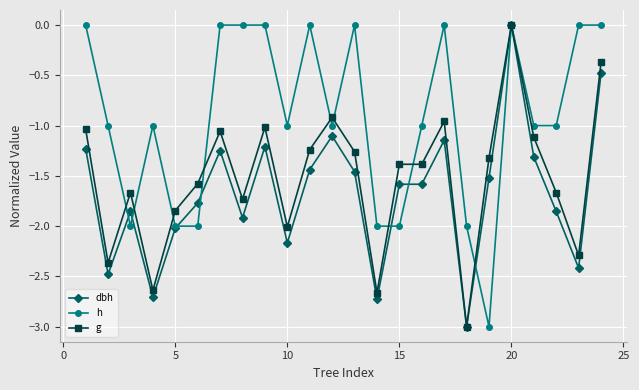

What is the value of the g point at the 12th from the left?

-0.9